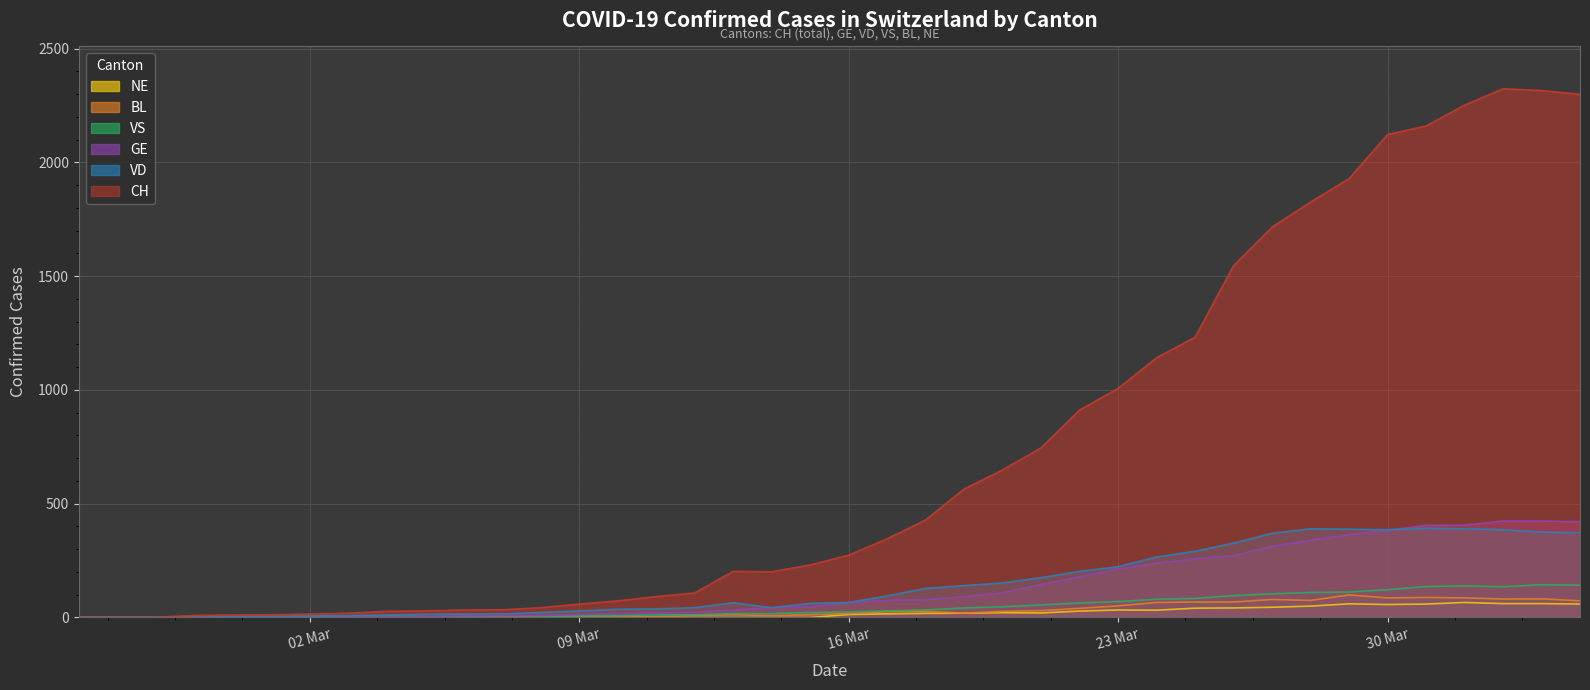

What is the label of the 38th point from the right?

2020-02-27